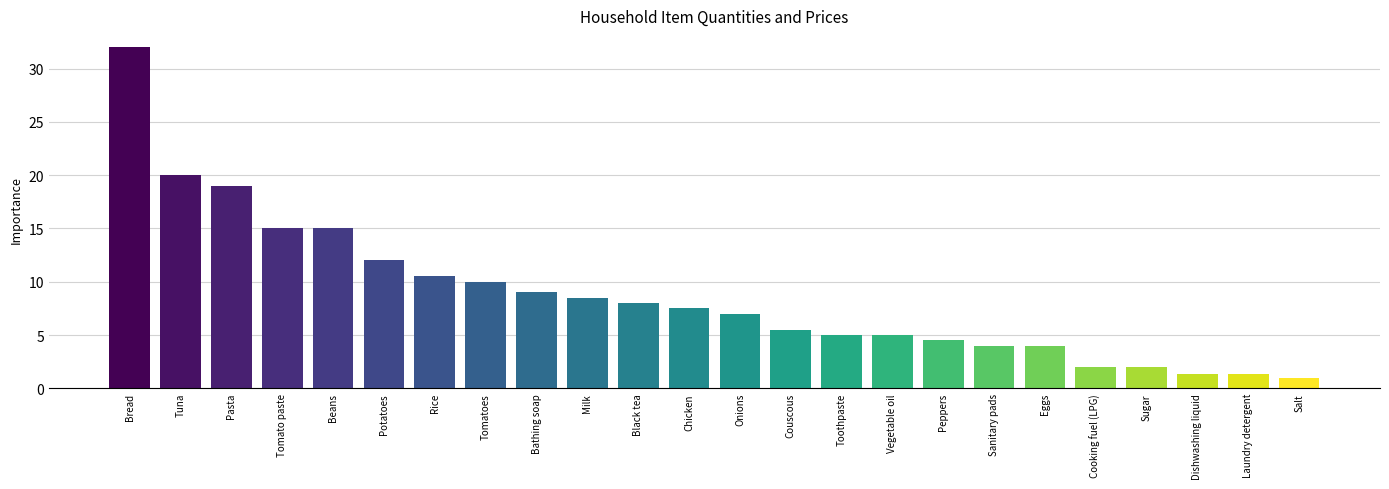

Is it true that the value at Bathing soap is 9.0?

True